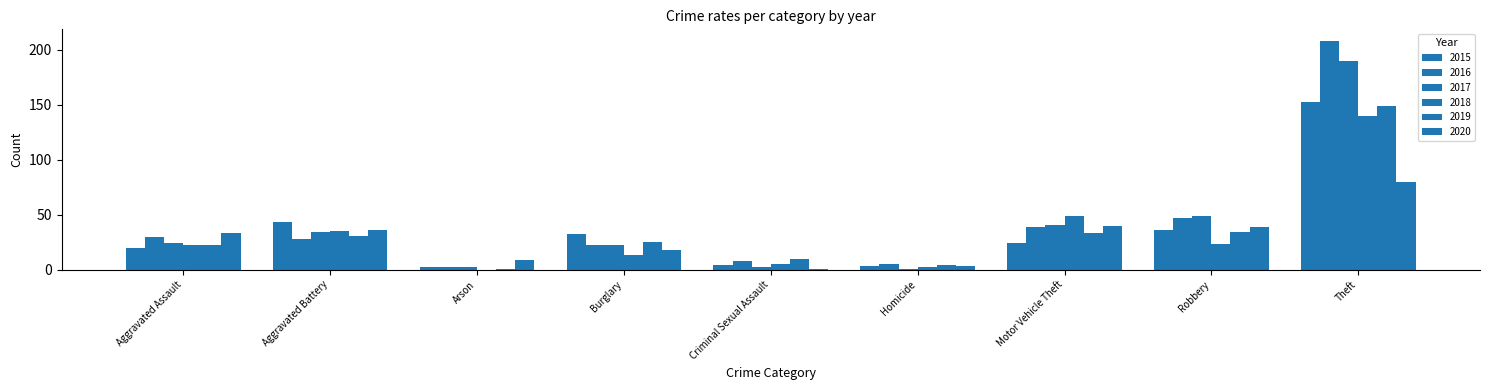

What is the average value of the 2015 series?

35